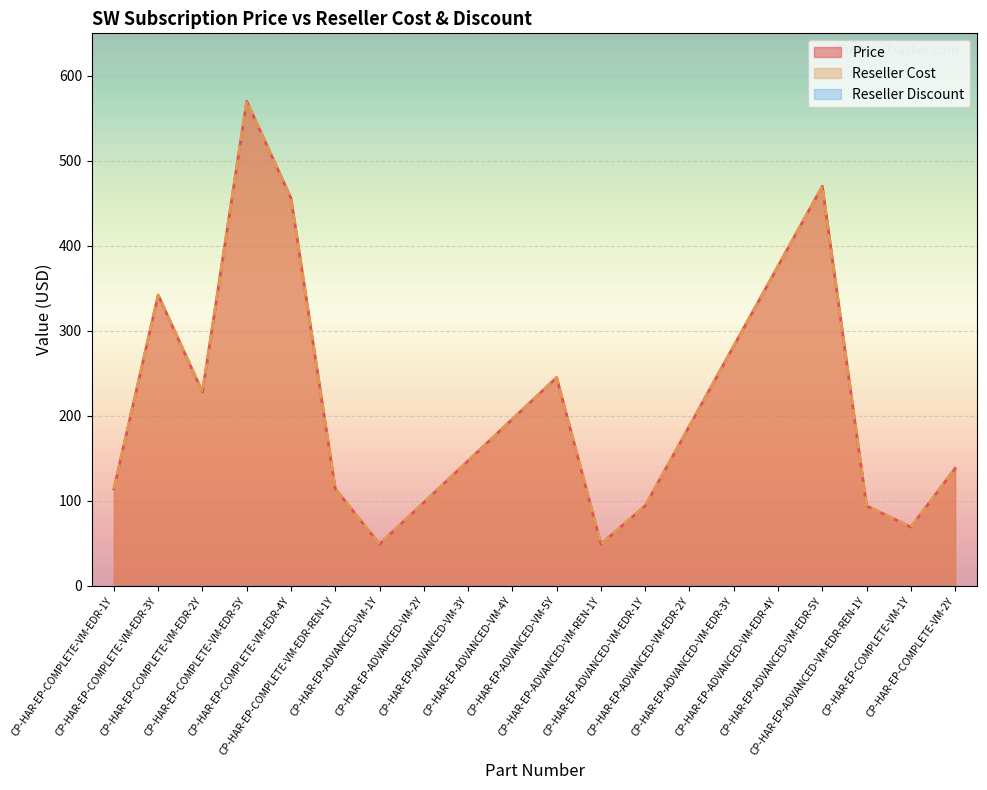

What is the total value across all series at CP-HAR-EP-COMPLETE-VM-EDR-4Y?

912